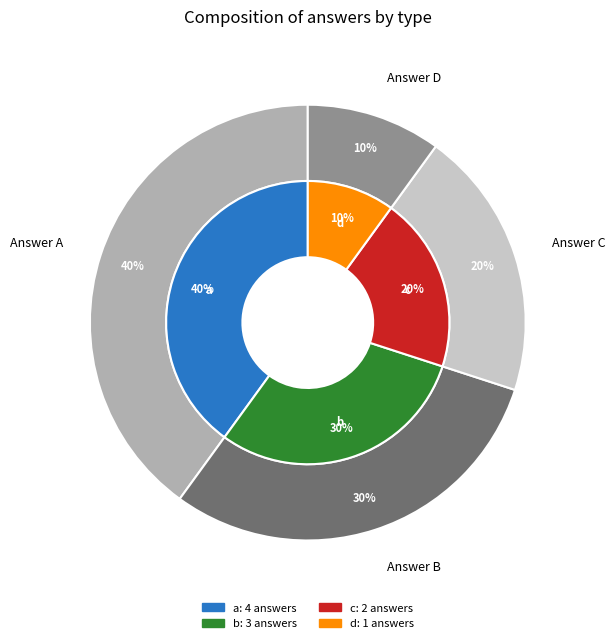

Rank the categories by value from highest to lowest.

a, b, c, d